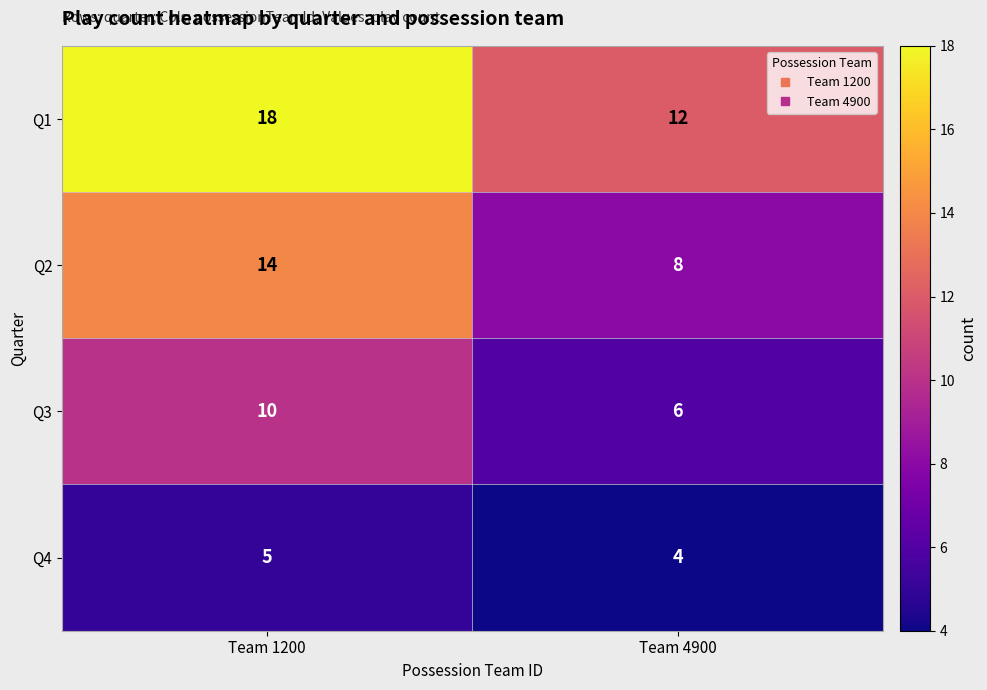

Which category has the highest value across all series?

Team 1200